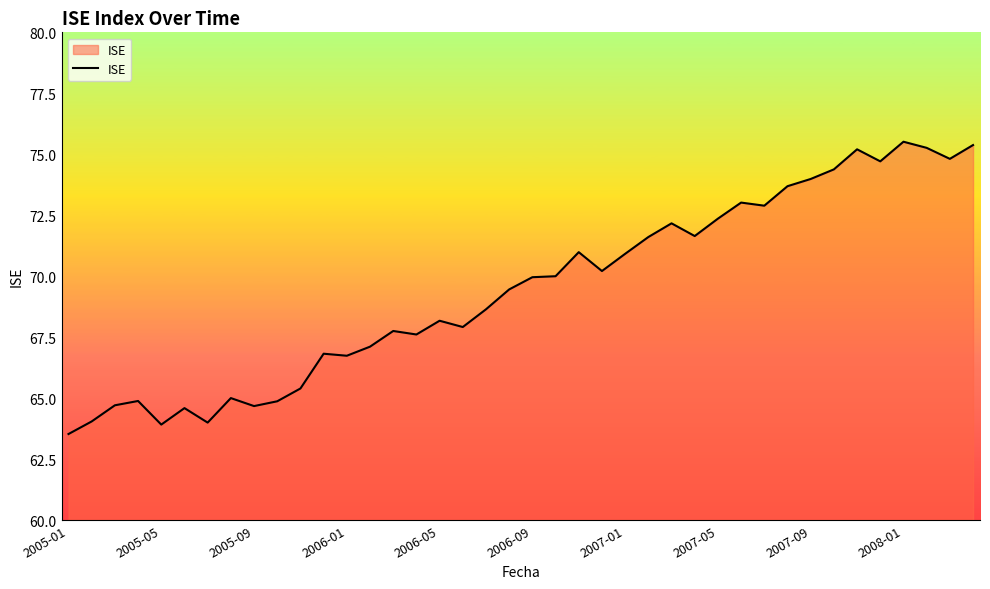

What is the maximum value shown in the chart?

75.5